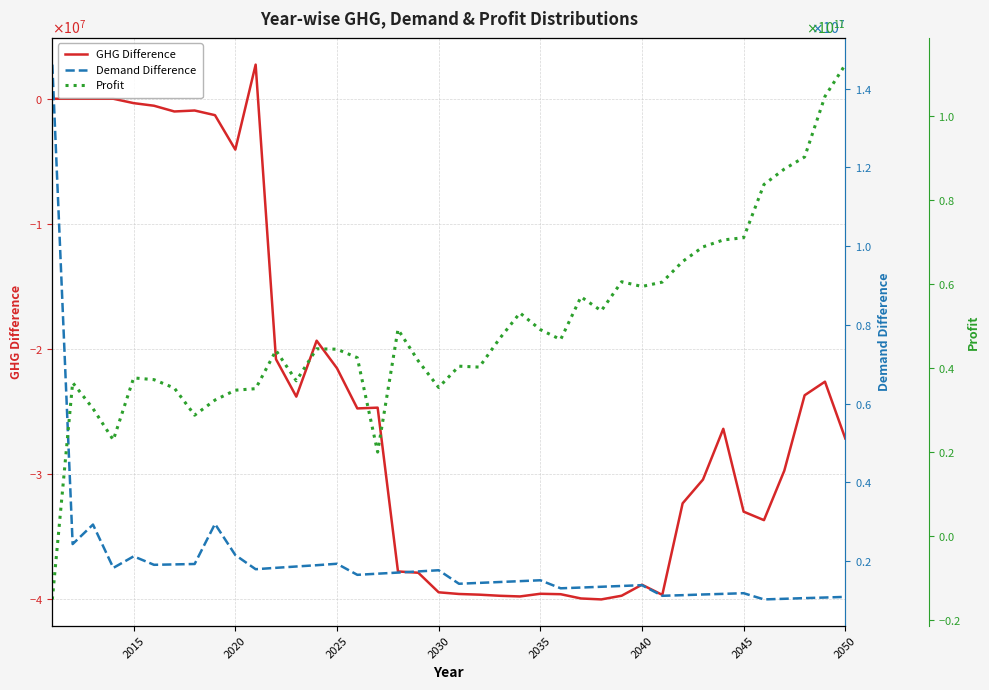

In GHG Difference, how many points are lower than both neighbors (excluding endpoints)?

8